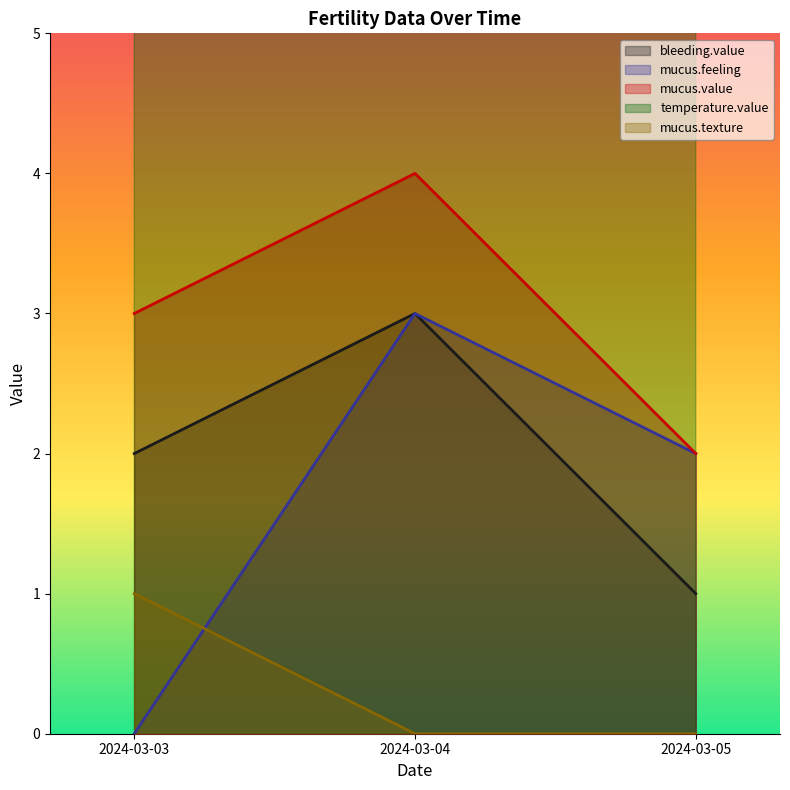

What is the sum of all mucus.texture values?

1